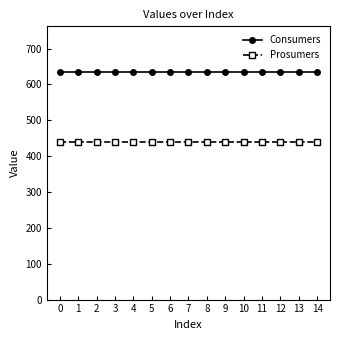

True or false: Prosumers has a value of 440 at 14.

True